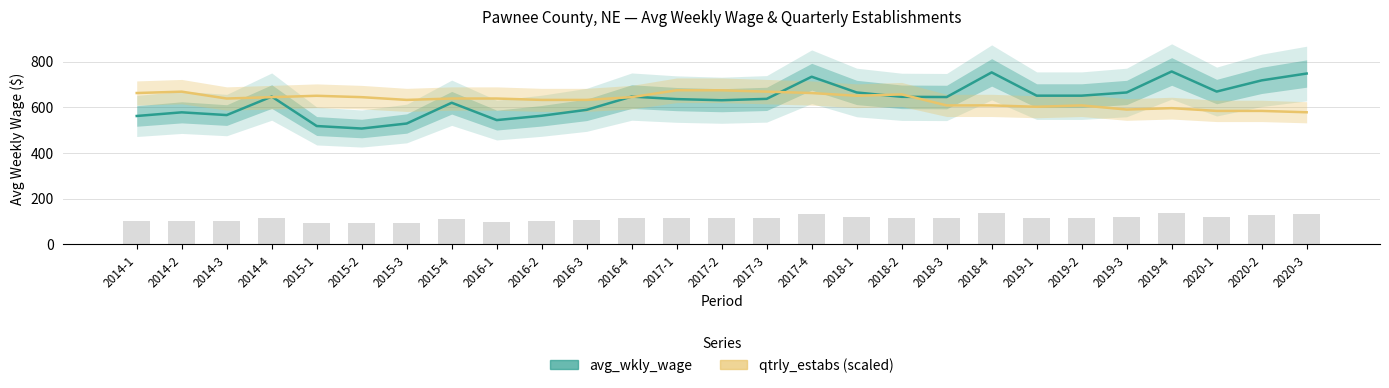

At how many categories does at least one series exceed 562?

27